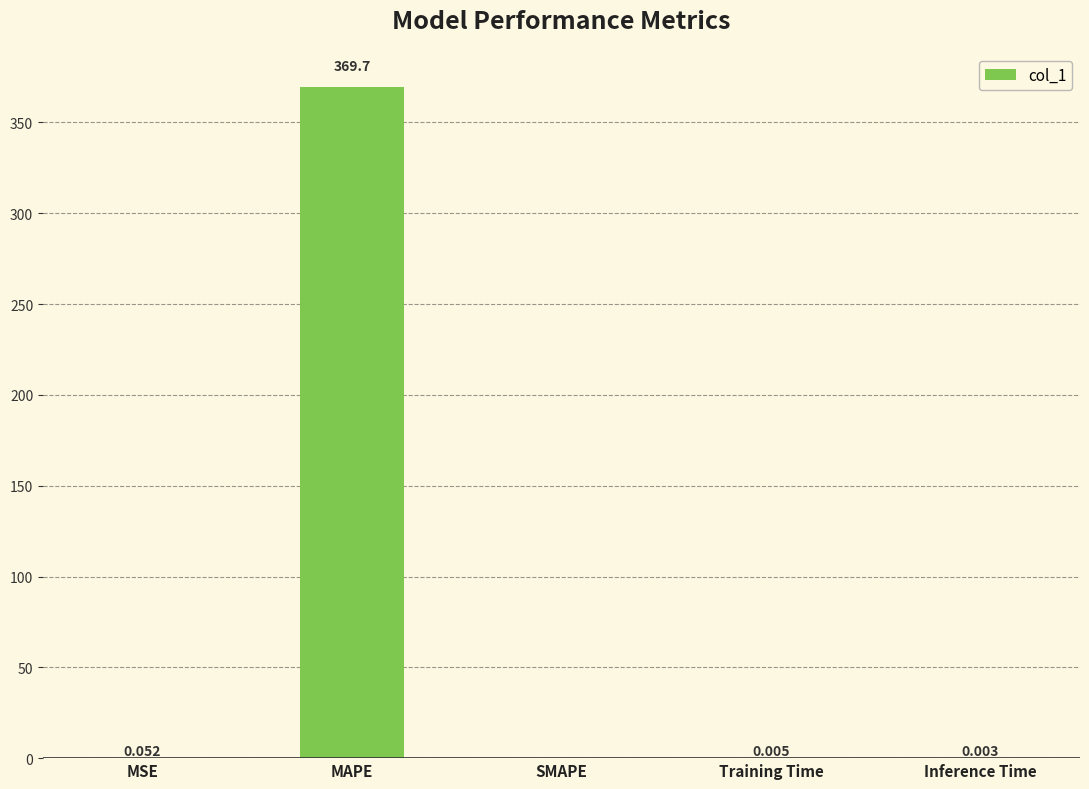

At which category does the chart reach its peak across all series?

MAPE